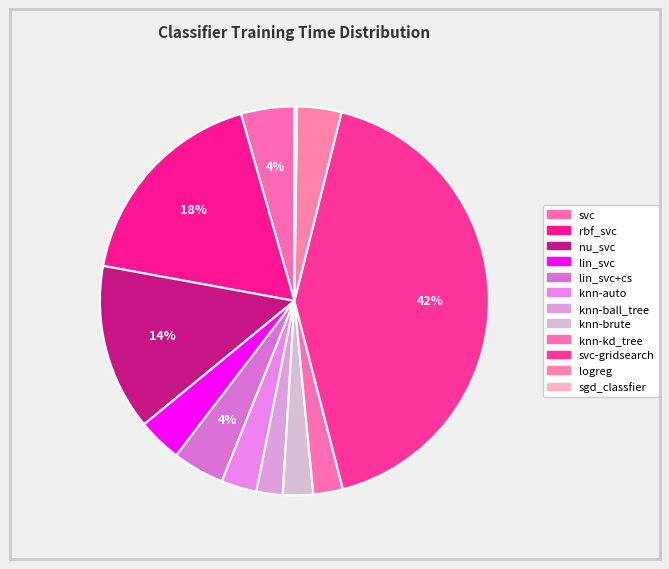

What is the smallest slice in the pie chart?

sgd_classfier